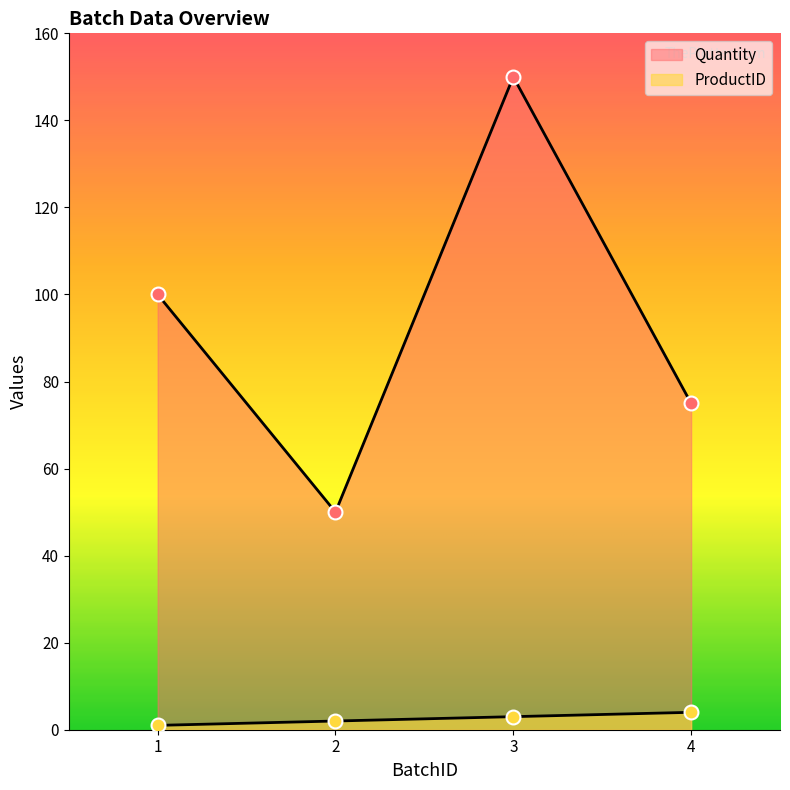

Which series has the largest total across all categories?

Quantity